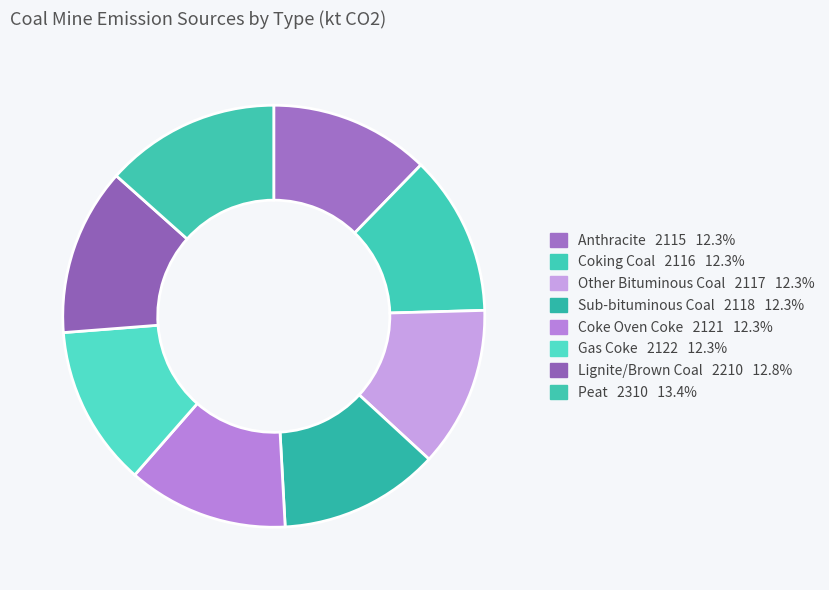

How many segments does this pie chart have?

8